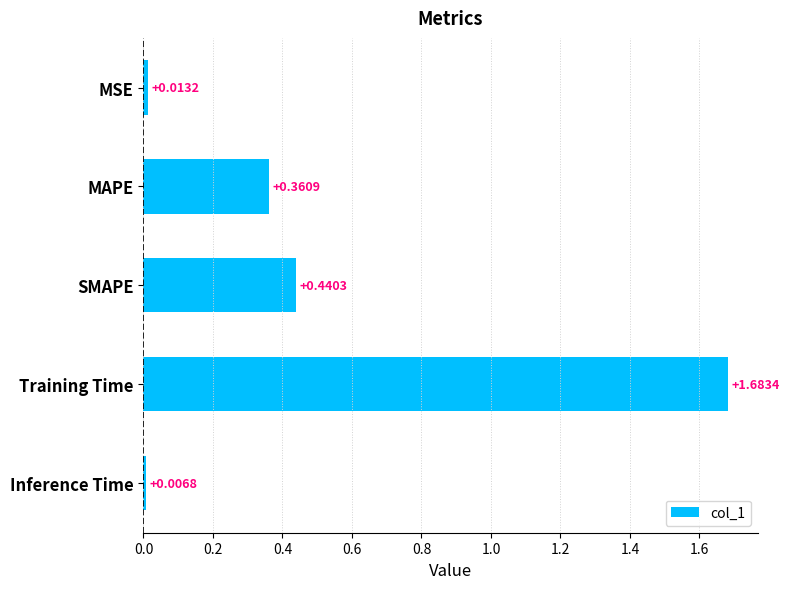

List the labels in order of value, smallest first.

Inference Time, MSE, MAPE, SMAPE, Training Time